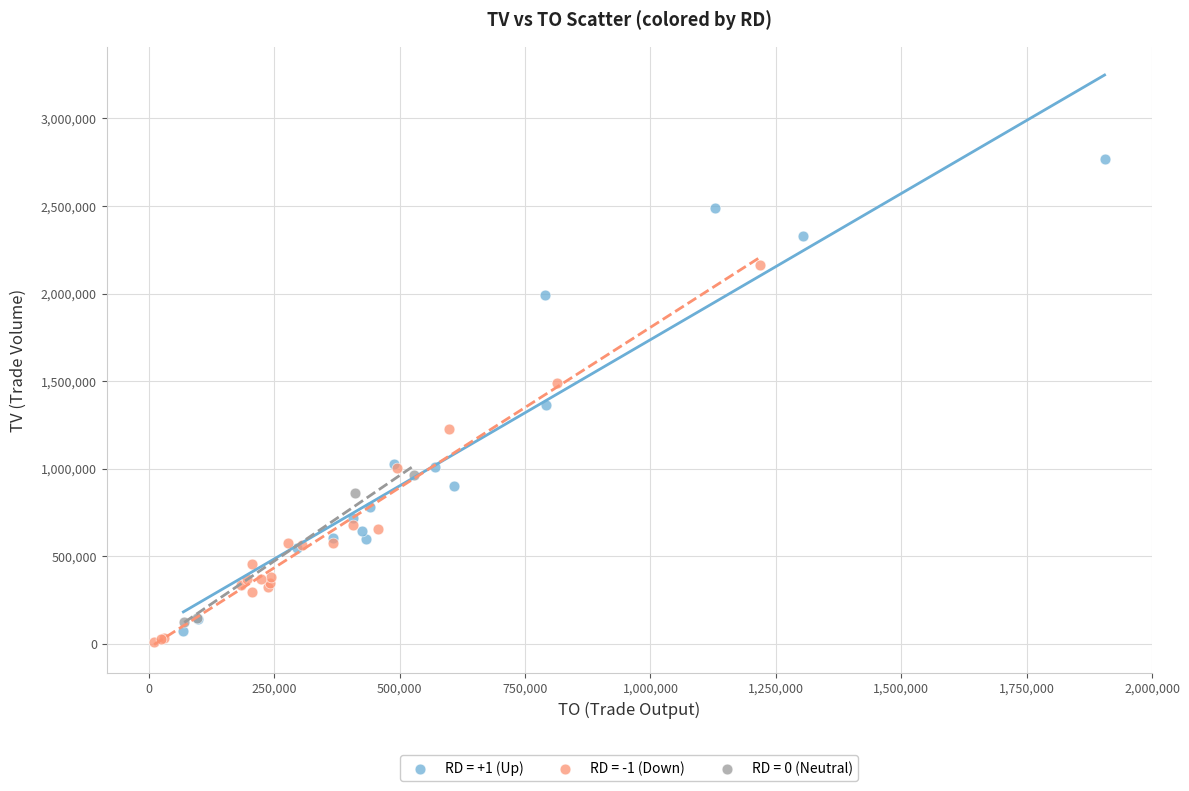

Which series has the largest Y range (max minus min)?

RD = +1 (Up)